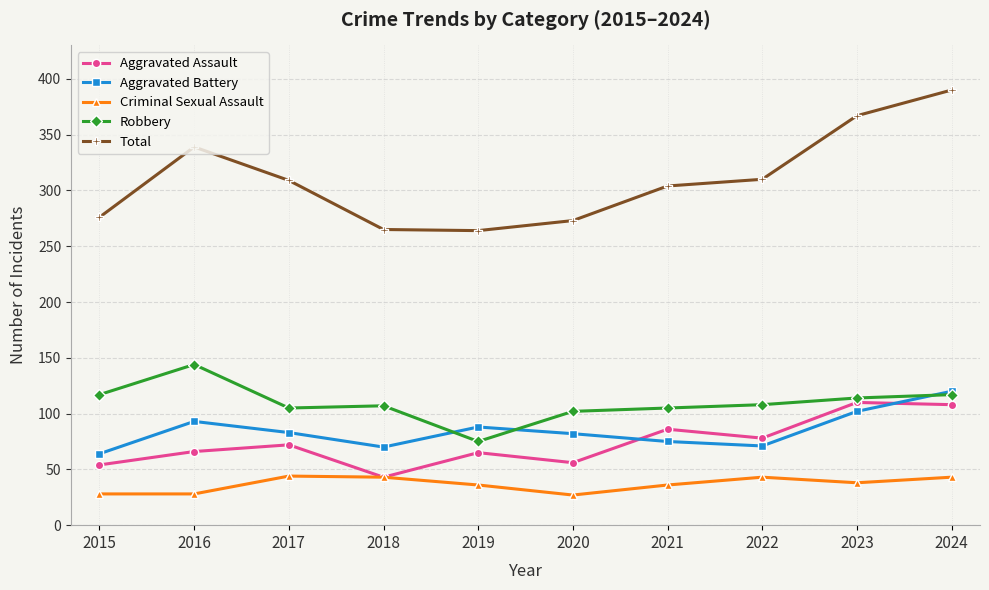

Is the value of Criminal Sexual Assault at 2022 greater than the value of Aggravated Battery at 2023?

No